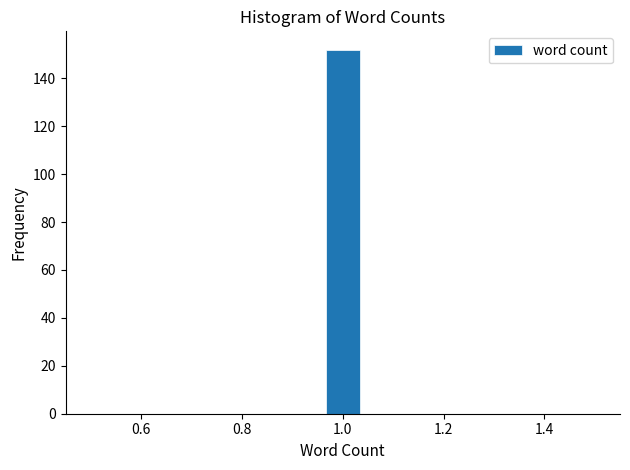

Read against the x-axis, roughly where is the centre of the tallest bar?

1.00